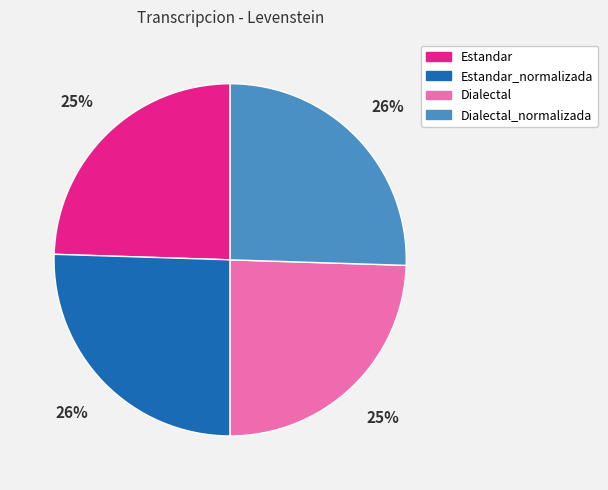

To the nearest percent, what is the difference between the largest and smallest slice percentages?

1%